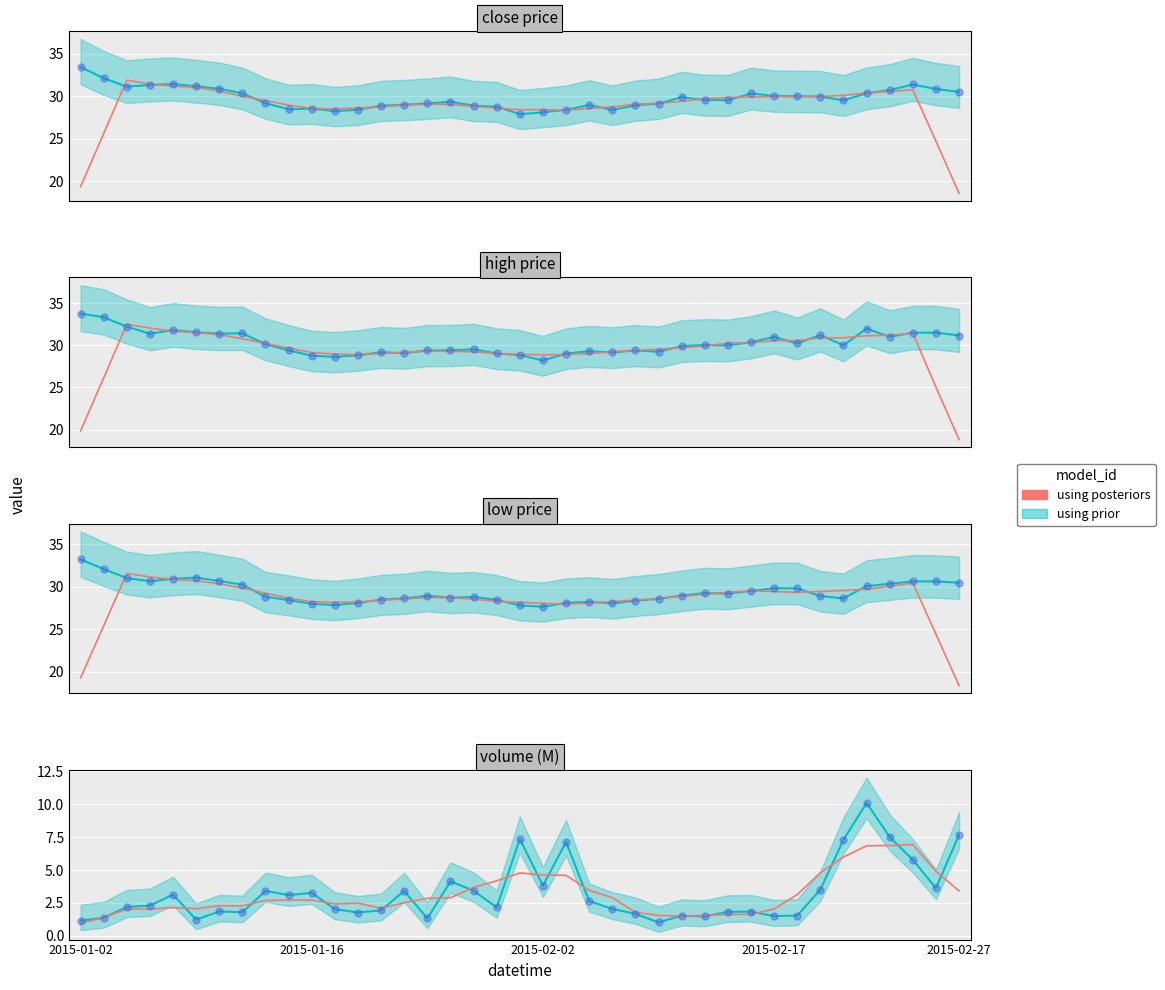

Which has a higher value, 17 or 24?

17